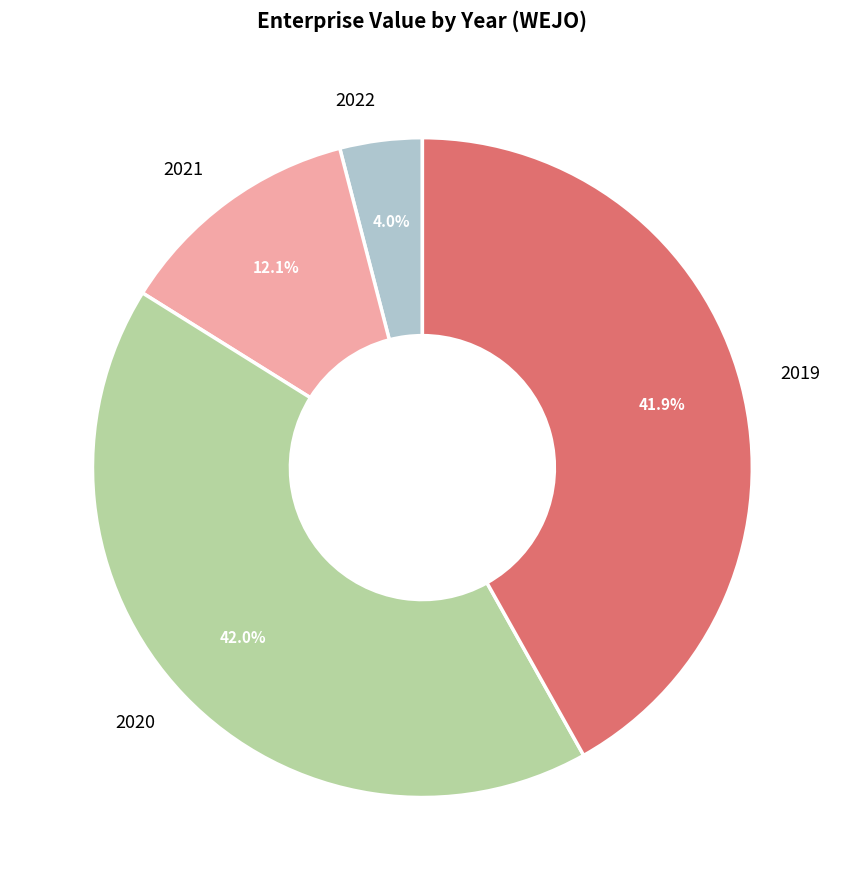

What percentage do 2022 and 2021 together represent?

16.1%